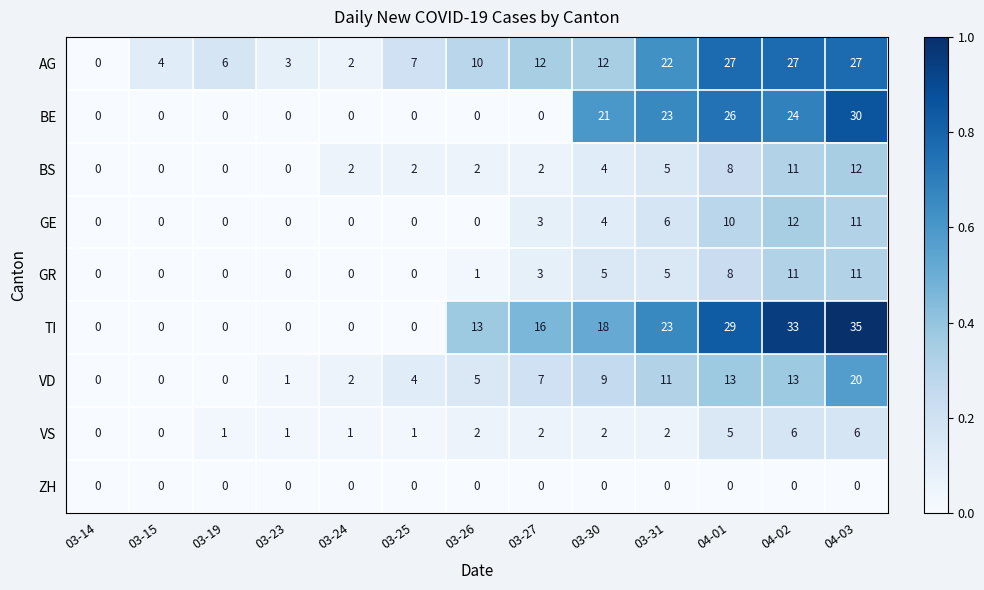

Read the GE value at 04-01.

10